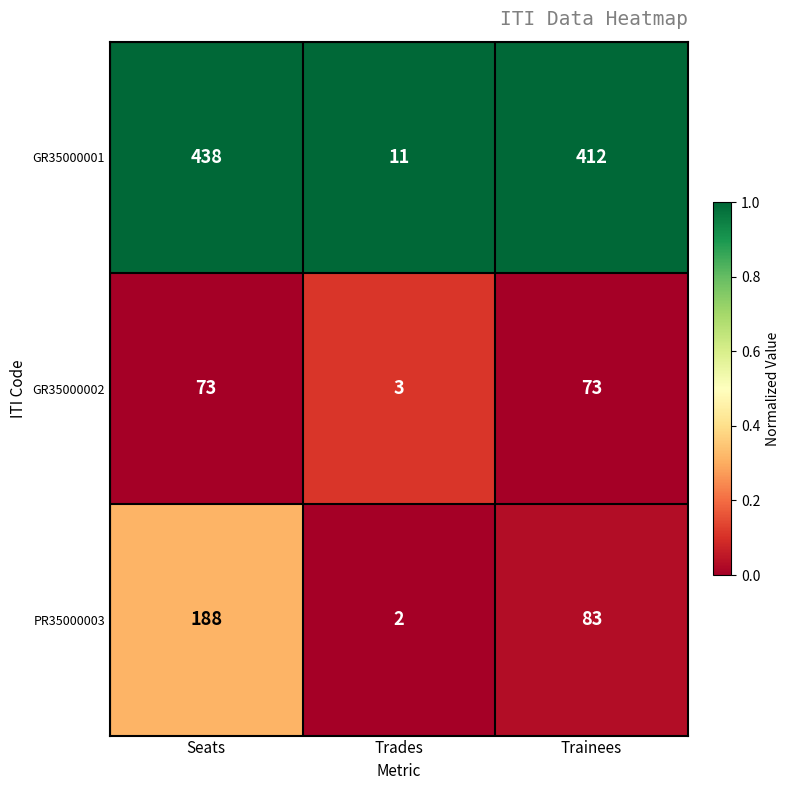

Reading left to right, transcribe all the data shown in this chart.

GR35000001: 438	11	412
GR35000002: 73	3	73
PR35000003: 188	2	83